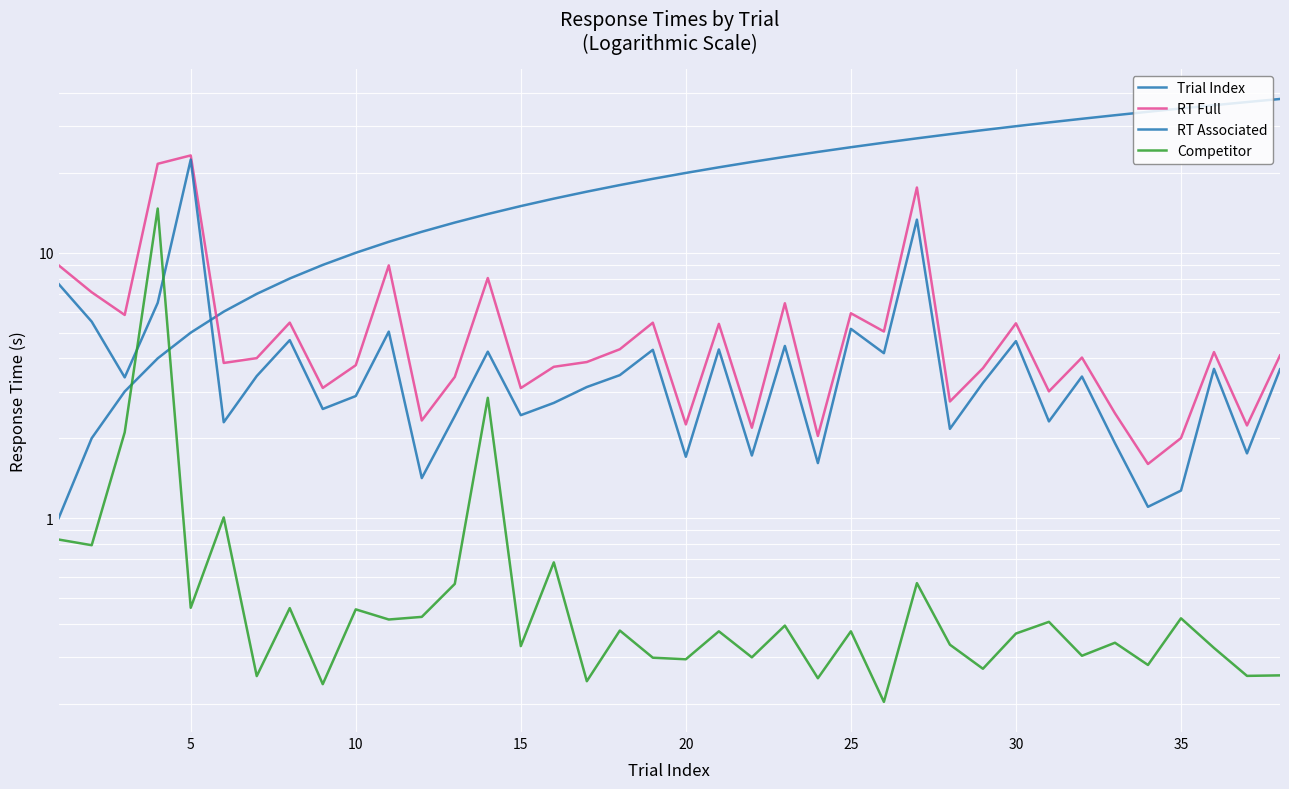

What is the greatest value displayed?

38.0